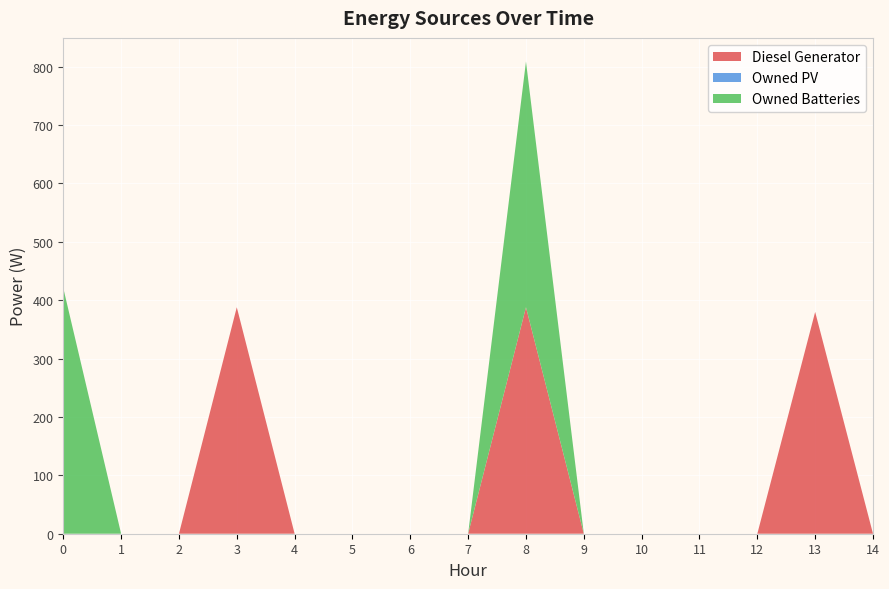

Reading left to right, transcribe all the data shown in this chart.

Diesel Generator: 0	0	0	388	0	0	0	0	388	0	0	0	0	380	0
Owned PV: 0	0	0	0	0	0	0	0	0	0	0	0	0	0	0
Owned Batteries: 421	0	0	0	0	0	0	0	421	0	0	0	0	0	0